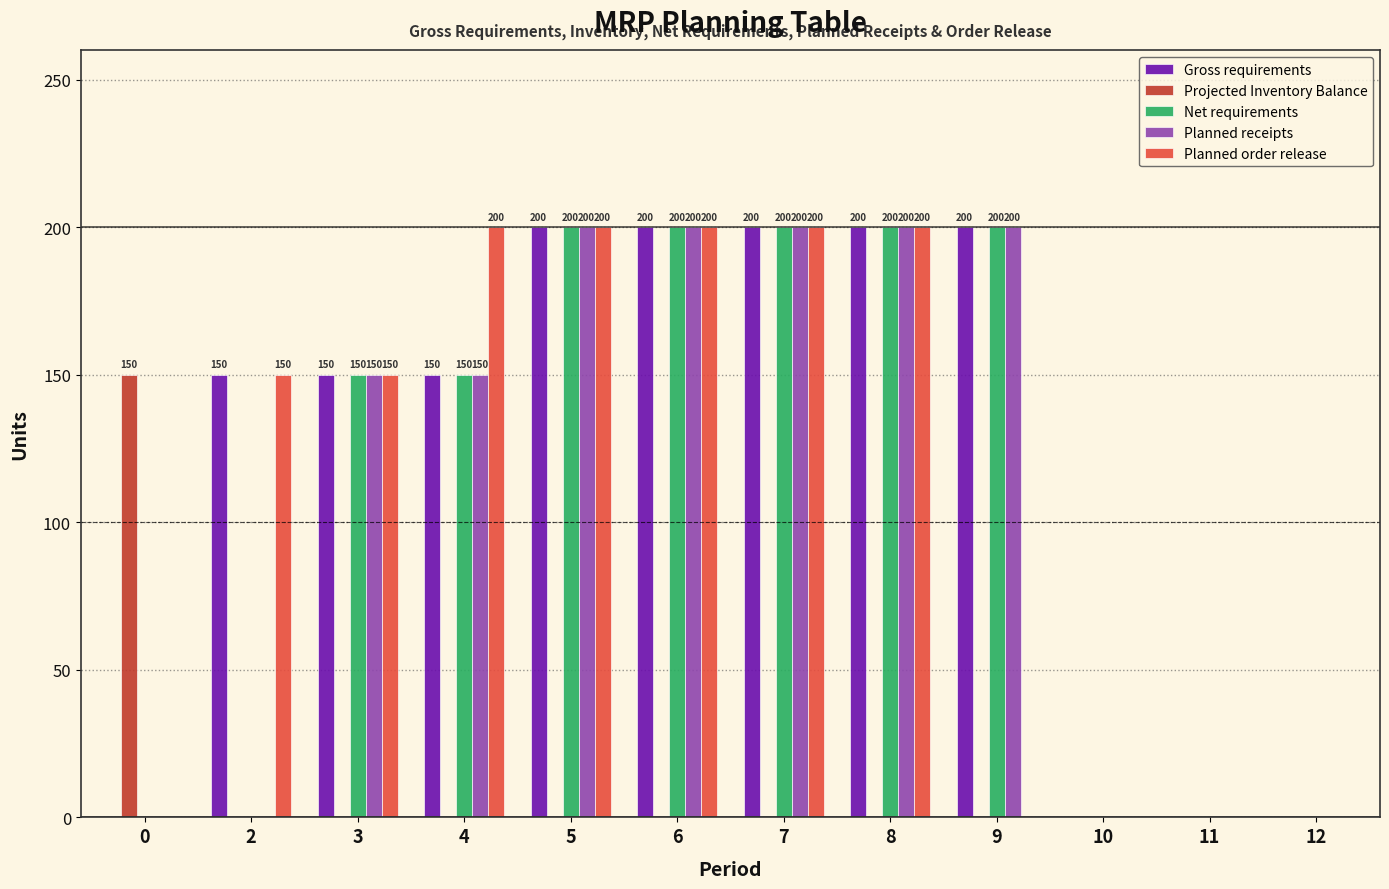

The value of Gross requirements at 4 is 74. True or false?

False